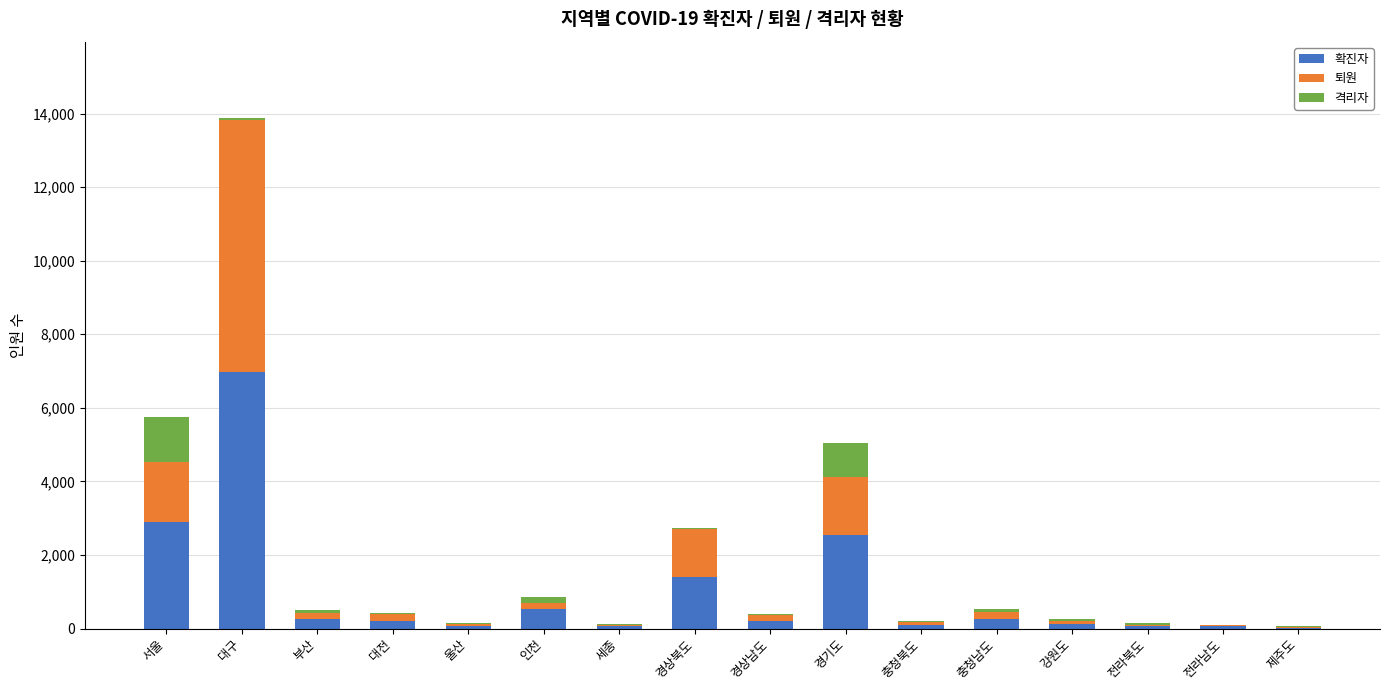

What is the sum of all 확진자 values?

15841